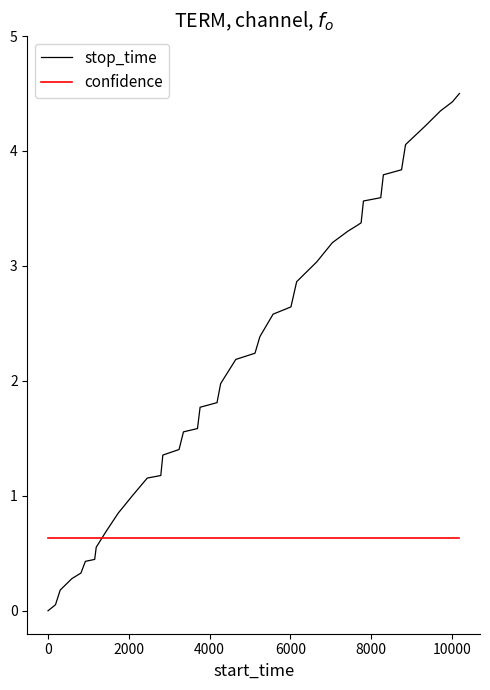

After their last crossing, which series has the higher values: confidence or stop_time?

stop_time